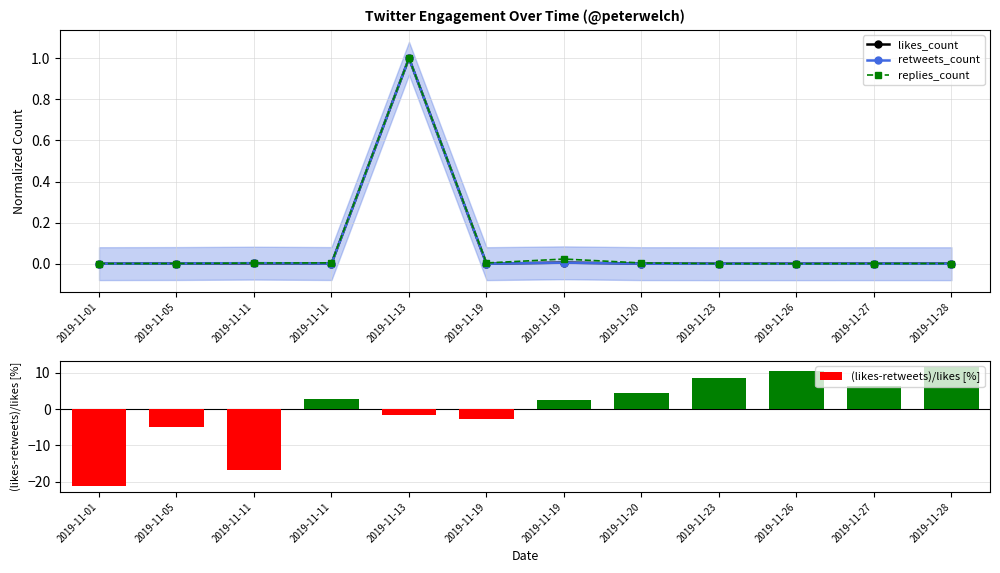

Rank the categories by replies_count value from highest to lowest.

2019-11-13, 2019-11-19, 2019-11-11, 2019-11-19, 2019-11-20, 2019-11-11, 2019-11-05, 2019-11-28, 2019-11-01, 2019-11-27, 2019-11-23, 2019-11-26